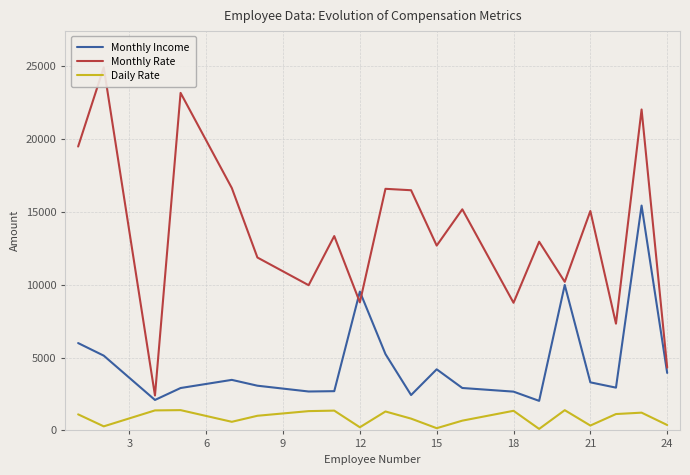

What is the highest value of the Monthly Income series?

15427